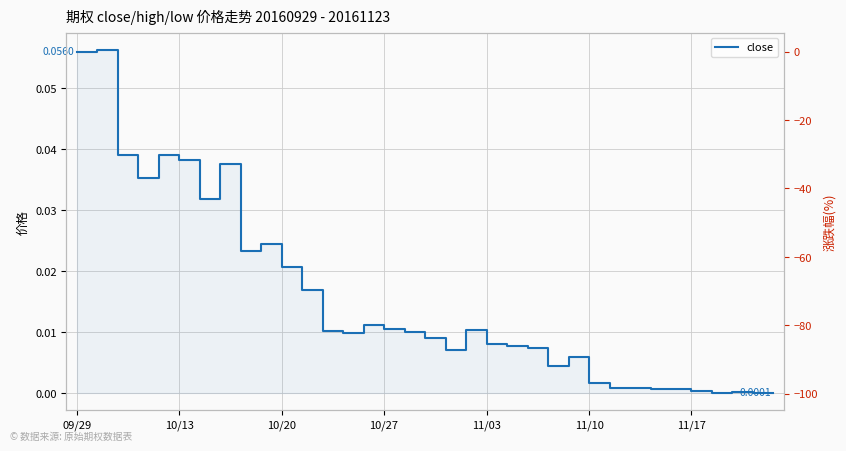

How many values in the 涨跌幅(%) series are below -82?

19